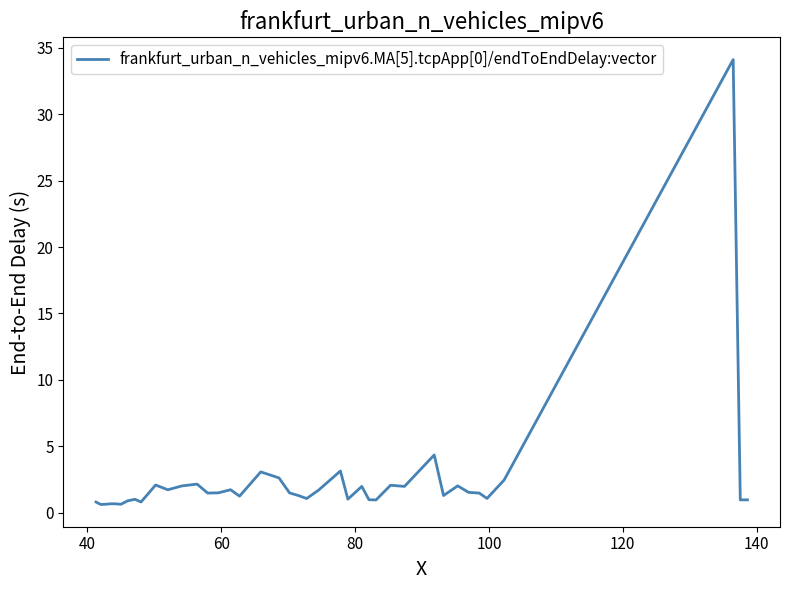

What is the difference between the maximum and second lowest values?

33.5